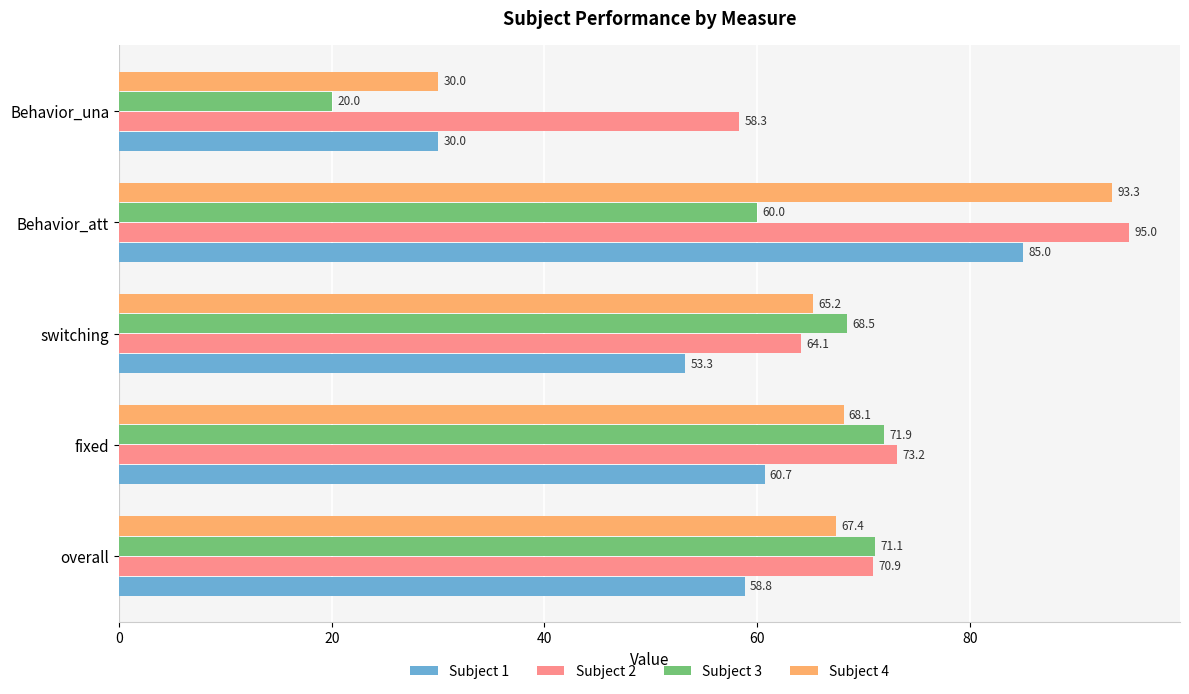

What is the average value of the Subject 4 series?

64.8